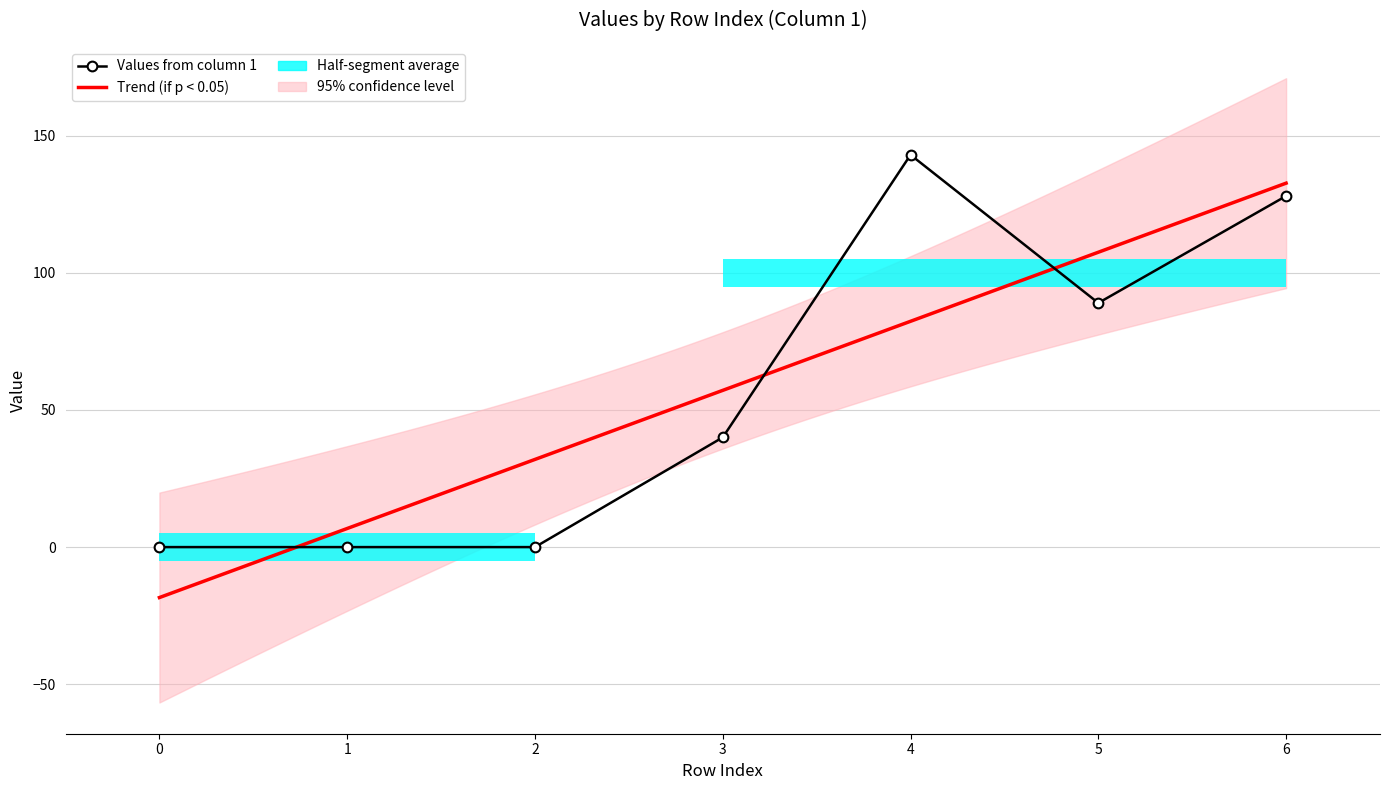

How many values are between 0 and 128?

6